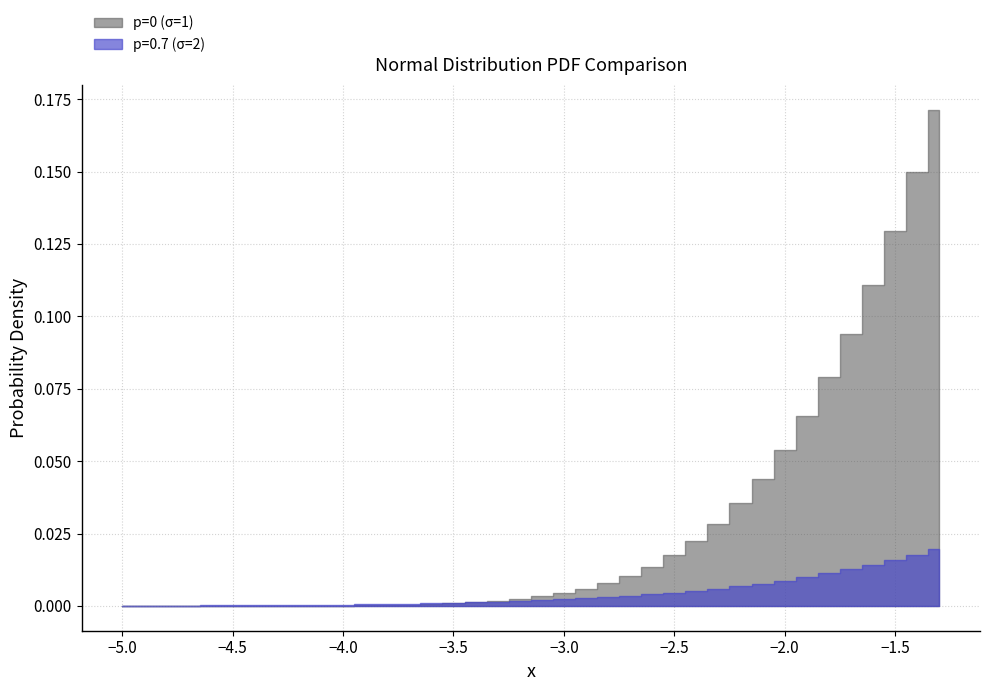

After their last crossing, which series has the higher values: p=0.7 (σ=2) or p=0 (σ=1)?

p=0 (σ=1)